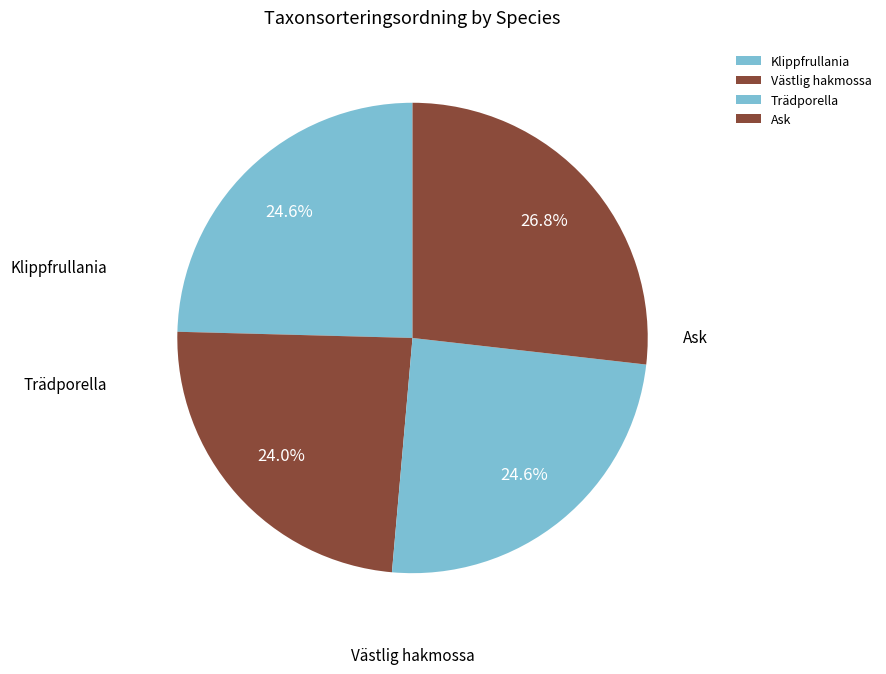

To the nearest percent, what is the difference between the largest and smallest slice percentages?

3%